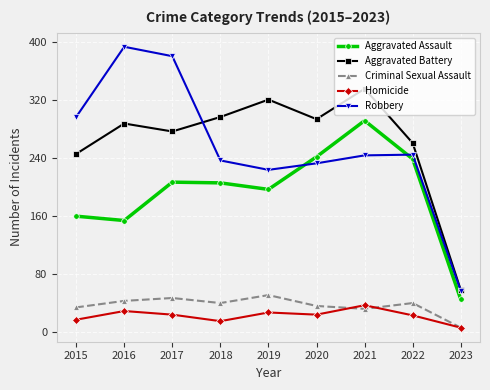

Is the value of Aggravated Assault at 2023 greater than the value of Homicide at 2020?

Yes